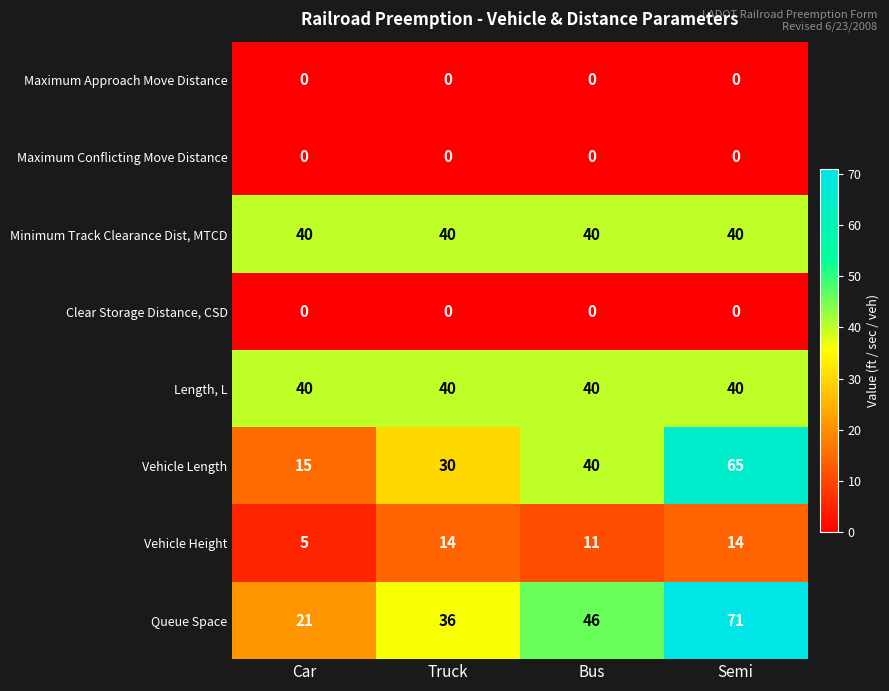

Which series has the largest total across all categories?

Queue Space